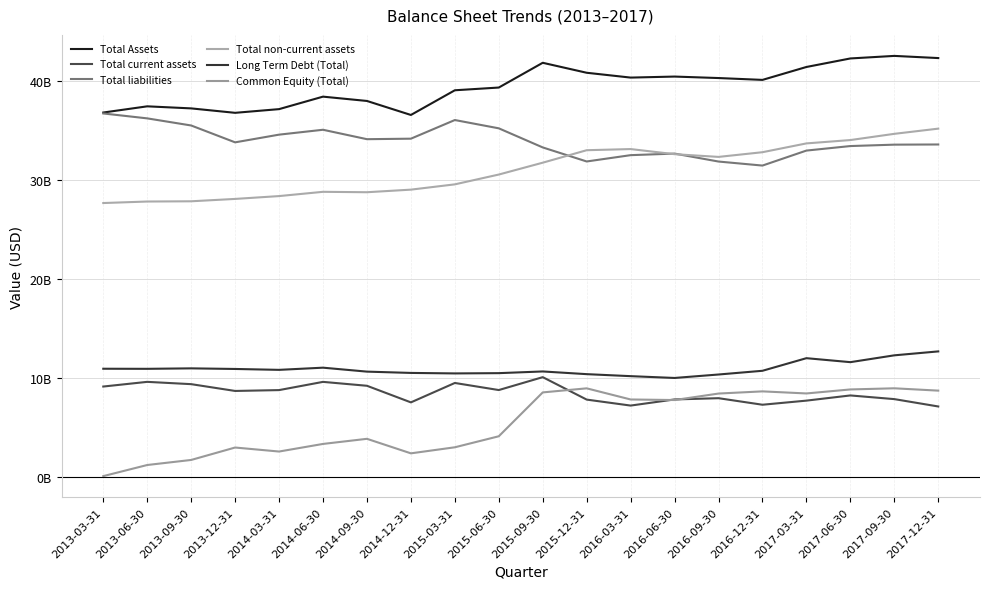

Does the chart have visible grid lines?

Yes